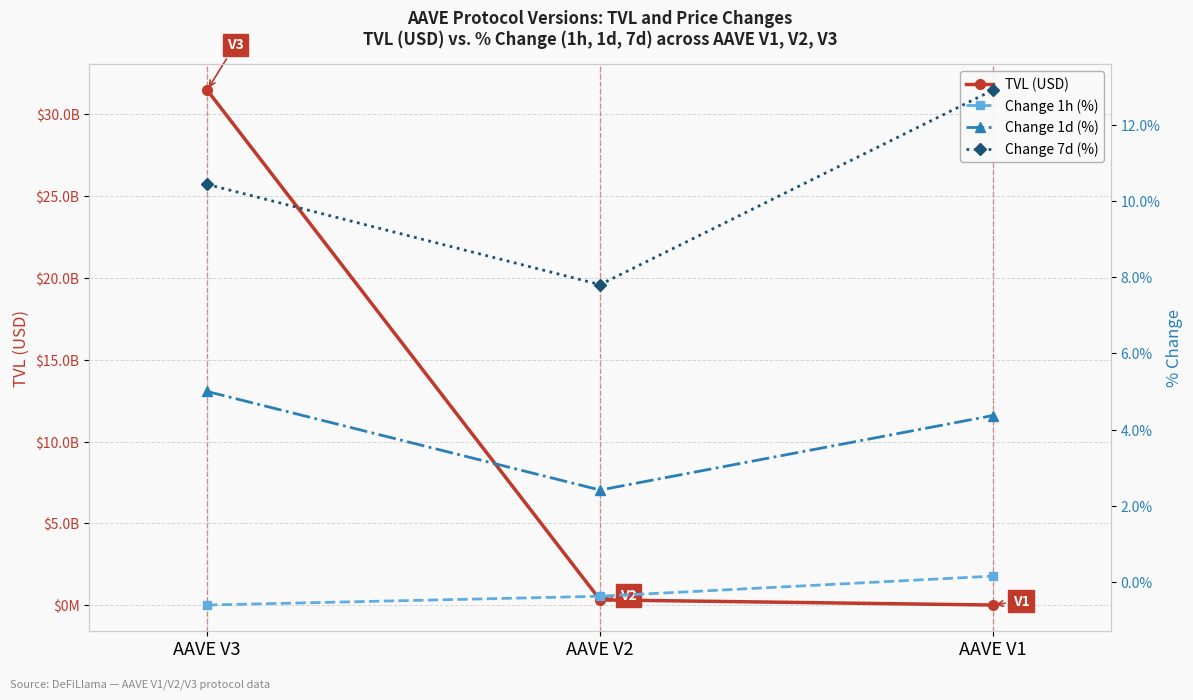

What is the highest value of the Change 1d (%) series?

5.0